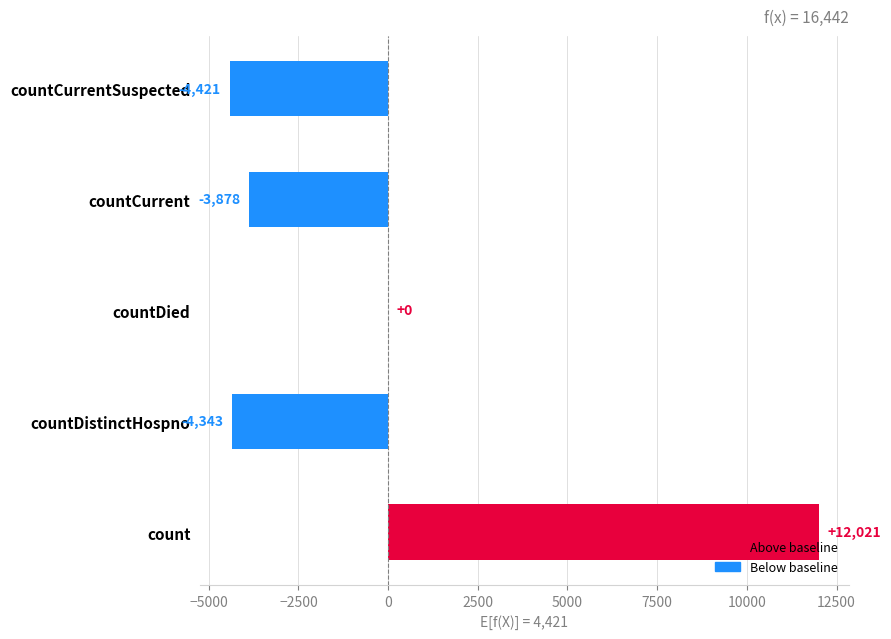

What is the sum of all values?

-621